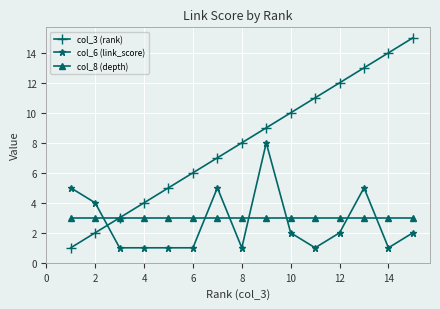

Which series ends up on top after the final intersection of col_8 (depth) and col_6 (link_score)?

col_8 (depth)